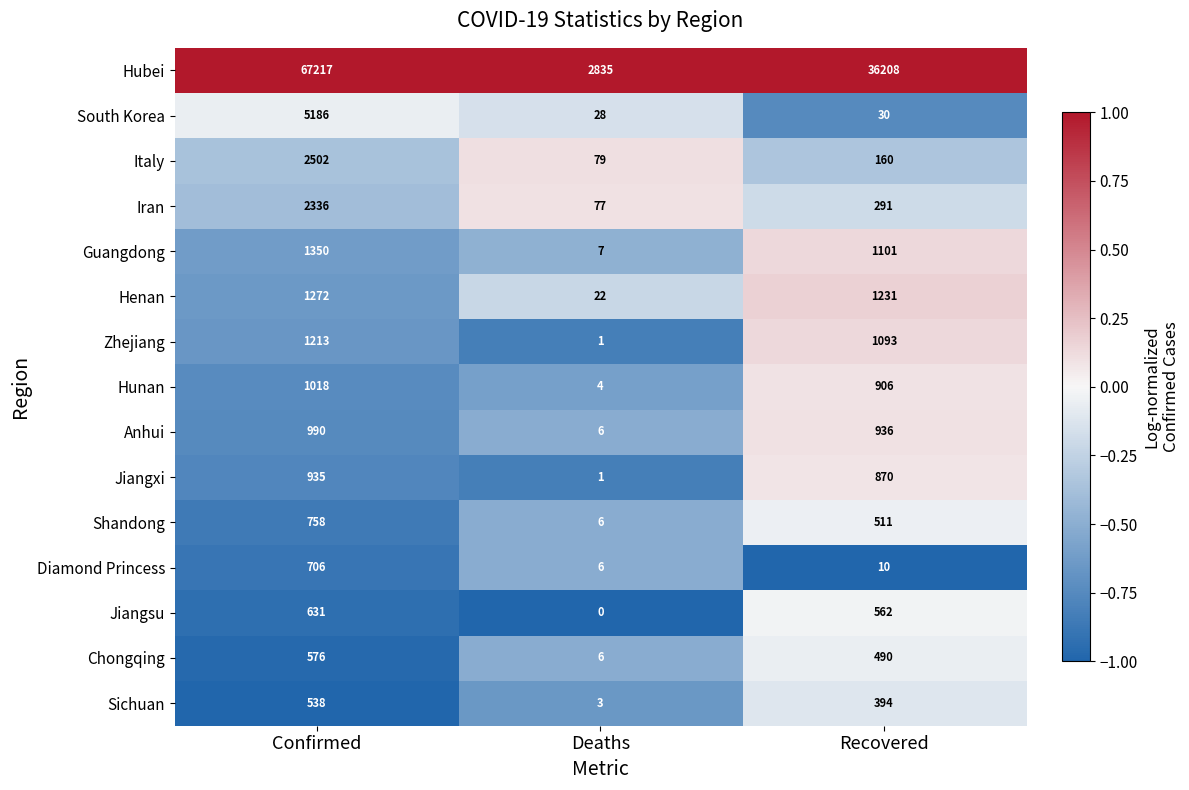

What is the sum of all Diamond Princess values?

722